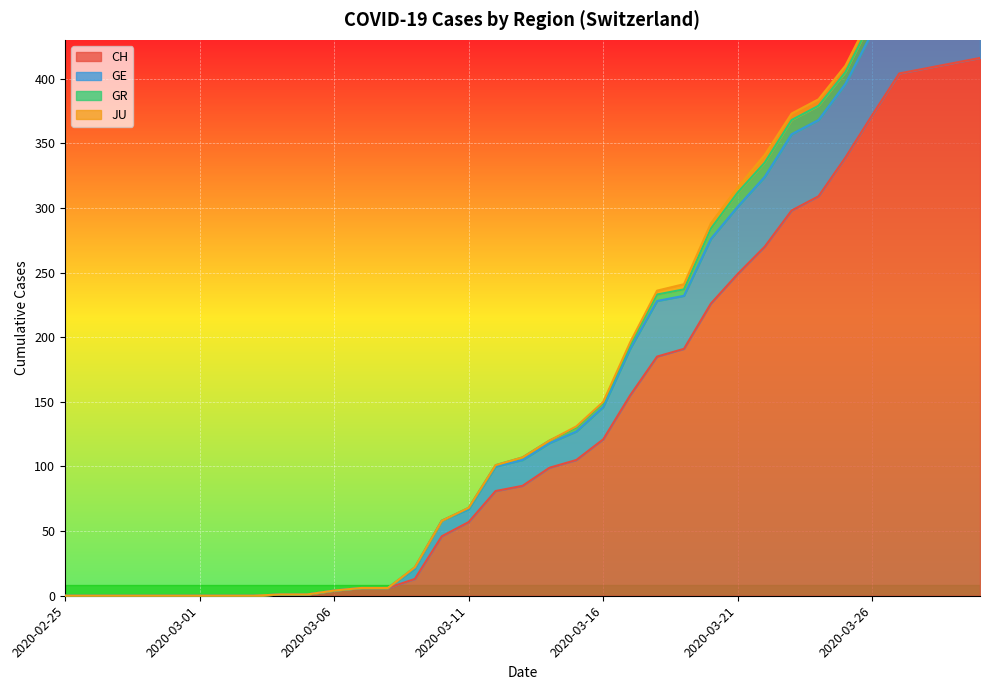

Which category has the highest value across all series?

2020-03-29